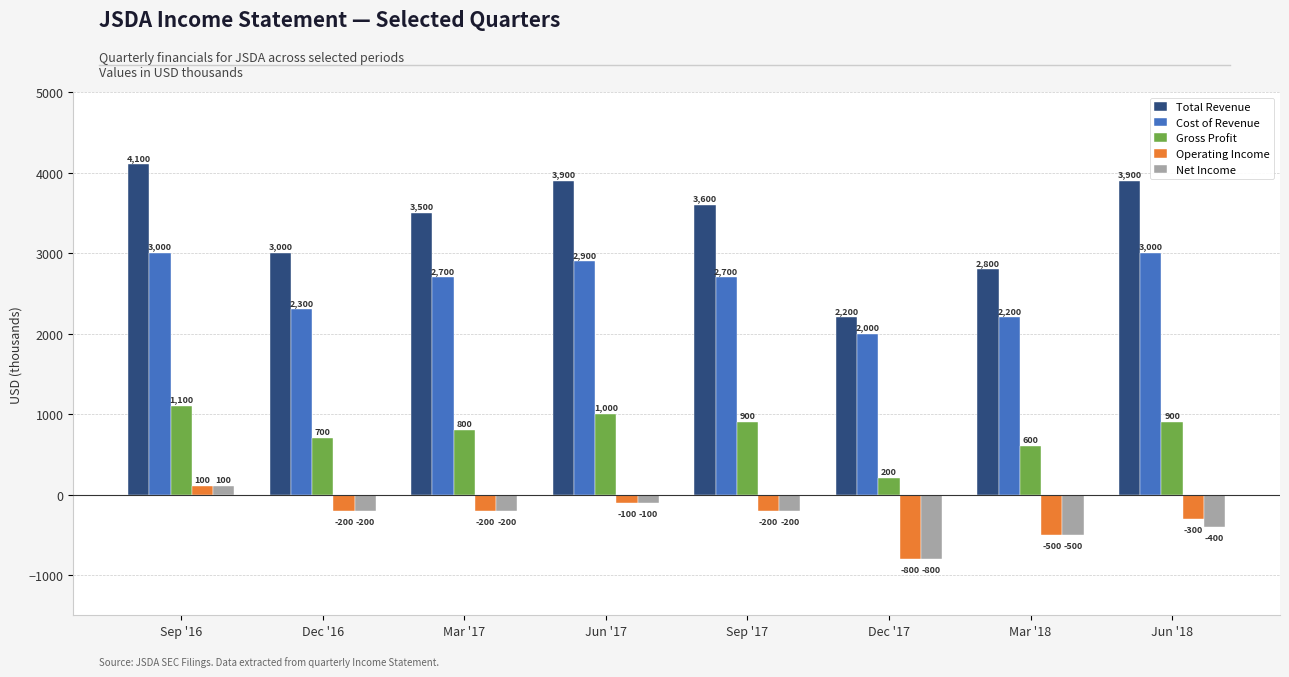

Which series has the largest range (max minus min)?

Total Revenue